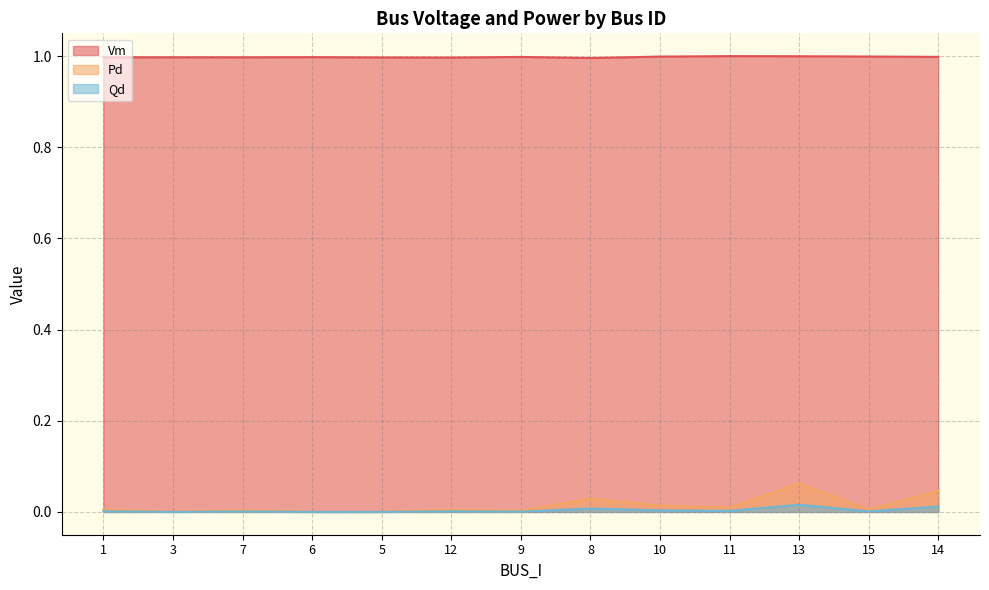

True or false: Pd and Qd intersect in this chart.

False